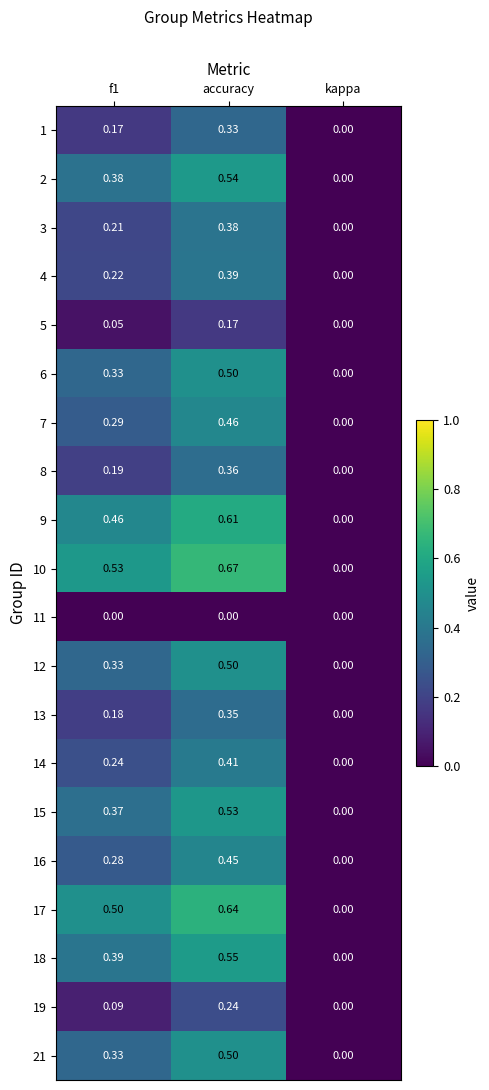

At which category is the sum across all series the highest?

accuracy